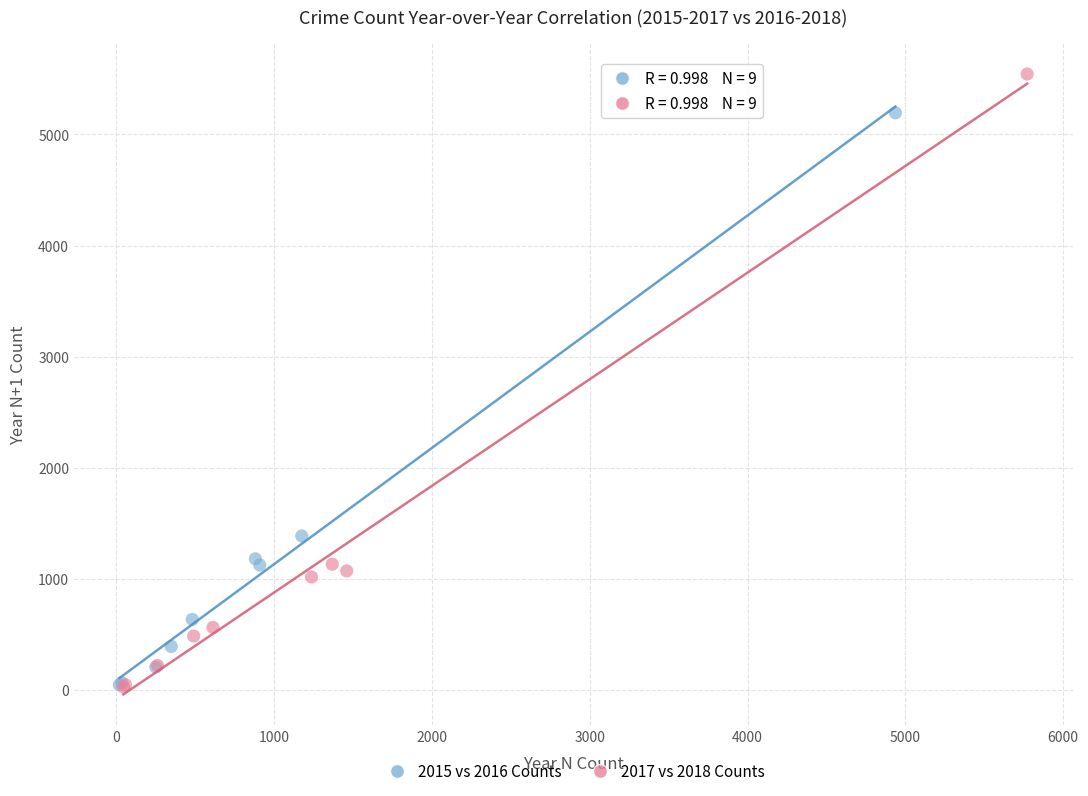

Which series contains the highest Y value?

2017 vs 2018 Counts